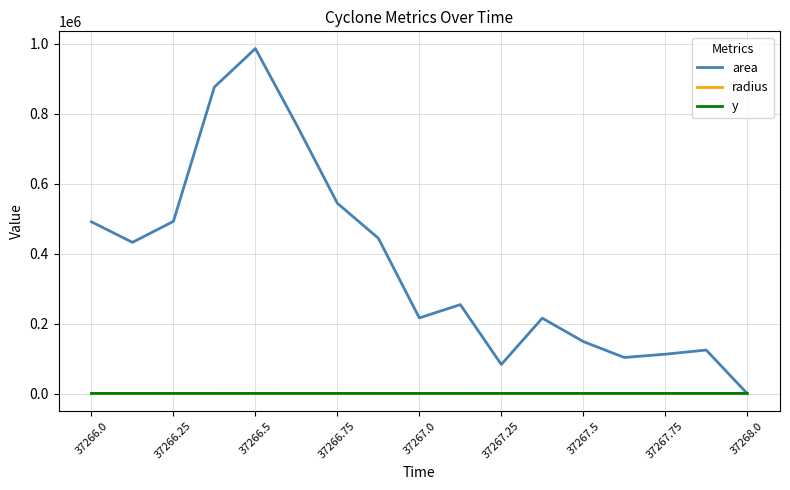

How many lines are shown in the chart?

3